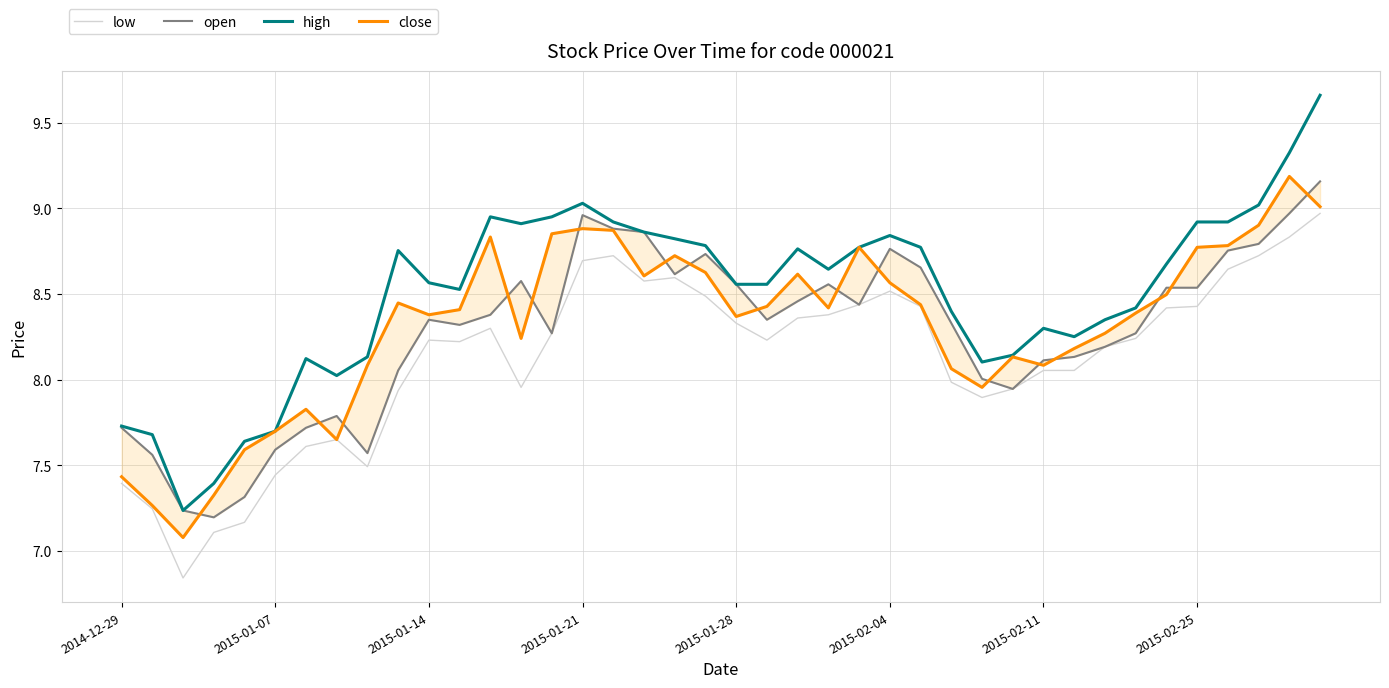

What is the sum of all low values?

325.0